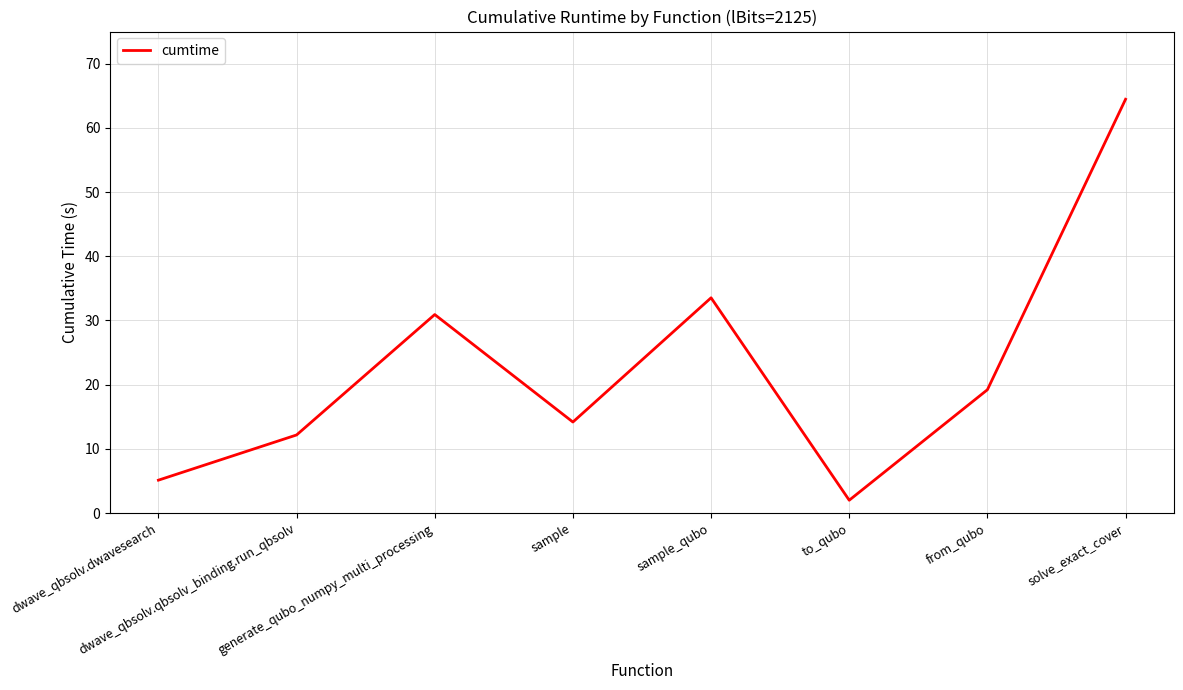

Reading left to right, transcribe all the data shown in this chart.

dwave_qbsolv.dwavesearch=5.1	dwave_qbsolv.qbsolv_binding.run_qbsolv=12.2	generate_qubo_numpy_multi_processing=30.9	sample=14.2	sample_qubo=33.5	to_qubo=2.0	from_qubo=19.2	solve_exact_cover=64.5